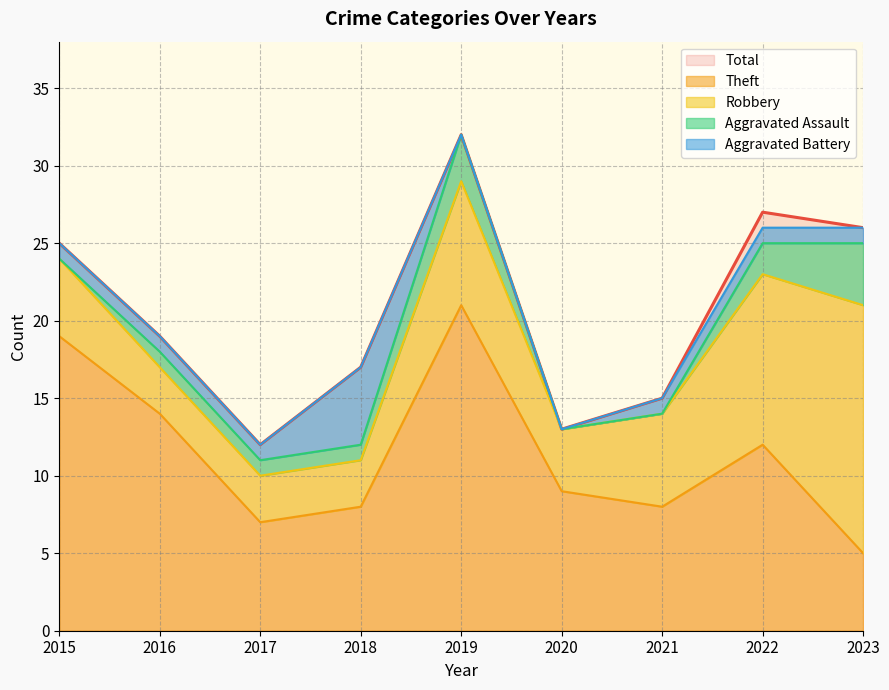

Which category has the lowest value across all series?

2015